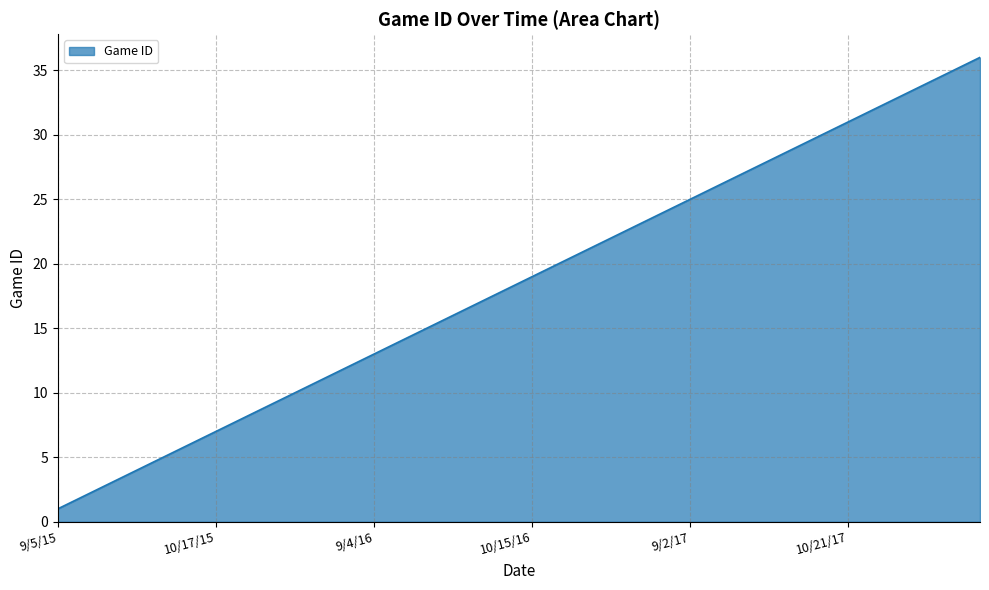

What is the maximum value shown in the chart?

36